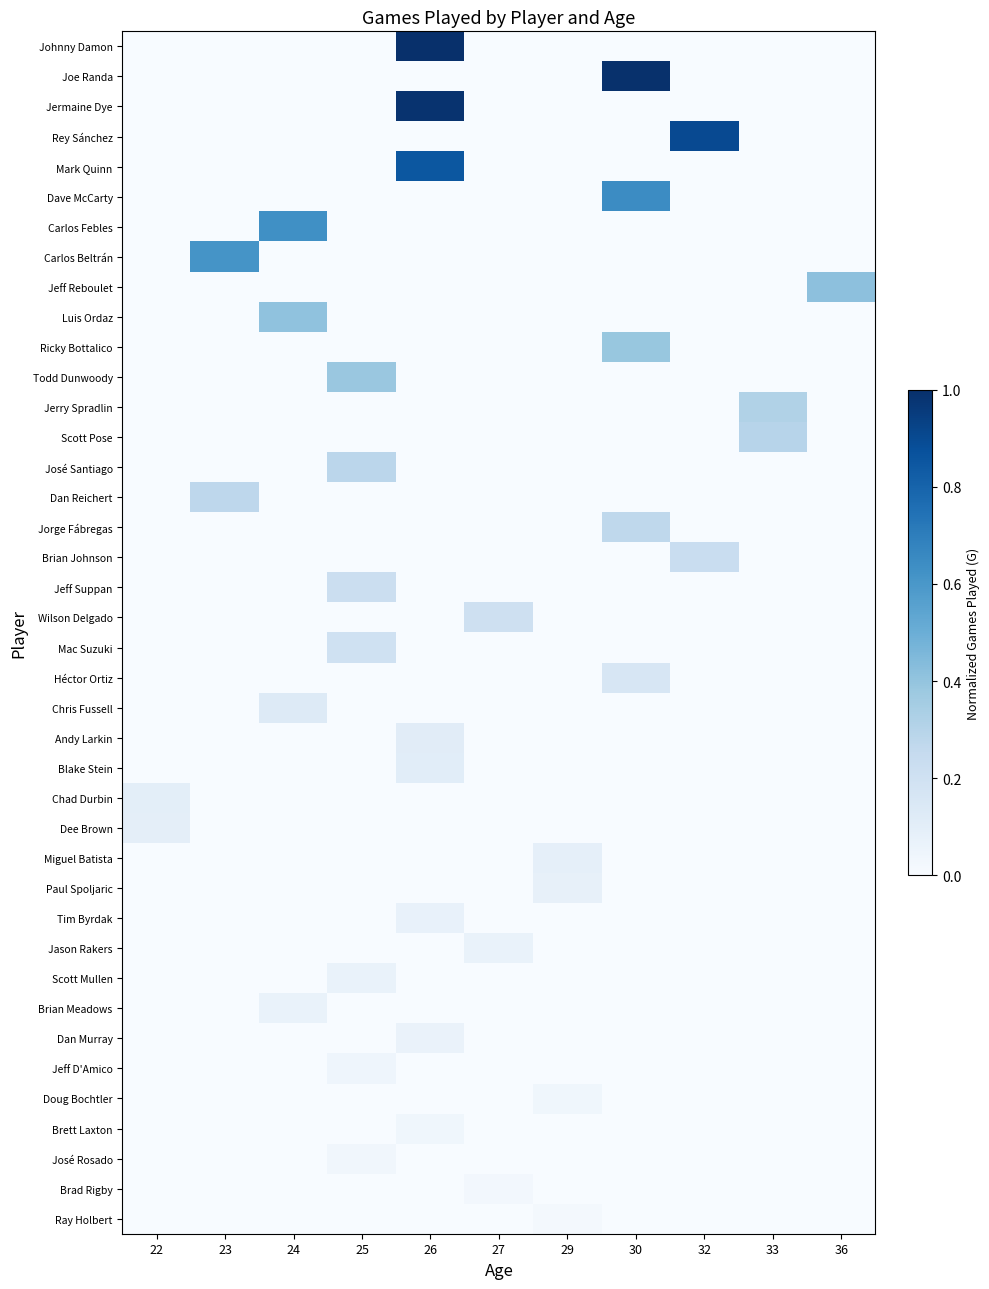

Reading right to left, extract all data points from this chart.

Johnny Damon: 36=0.0	33=0.0	32=0.0	30=0.0	29=0.0	27=0.0	26=1.0	25=0.0	24=0.0	23=0.0	22=0.0
Joe Randa: 36=0.0	33=0.0	32=0.0	30=1.0	29=0.0	27=0.0	26=0.0	25=0.0	24=0.0	23=0.0	22=0.0
Jermaine Dye: 36=0.0	33=0.0	32=0.0	30=0.0	29=0.0	27=0.0	26=1.0	25=0.0	24=0.0	23=0.0	22=0.0
Rey Sánchez: 36=0.0	33=0.0	32=0.9	30=0.0	29=0.0	27=0.0	26=0.0	25=0.0	24=0.0	23=0.0	22=0.0
Mark Quinn: 36=0.0	33=0.0	32=0.0	30=0.0	29=0.0	27=0.0	26=0.8	25=0.0	24=0.0	23=0.0	22=0.0
Dave McCarty: 36=0.0	33=0.0	32=0.0	30=0.6	29=0.0	27=0.0	26=0.0	25=0.0	24=0.0	23=0.0	22=0.0
Carlos Febles: 36=0.0	33=0.0	32=0.0	30=0.0	29=0.0	27=0.0	26=0.0	25=0.0	24=0.6	23=0.0	22=0.0
Carlos Beltrán: 36=0.0	33=0.0	32=0.0	30=0.0	29=0.0	27=0.0	26=0.0	25=0.0	24=0.0	23=0.6	22=0.0
Jeff Reboulet: 36=0.4	33=0.0	32=0.0	30=0.0	29=0.0	27=0.0	26=0.0	25=0.0	24=0.0	23=0.0	22=0.0
Luis Ordaz: 36=0.0	33=0.0	32=0.0	30=0.0	29=0.0	27=0.0	26=0.0	25=0.0	24=0.4	23=0.0	22=0.0
Ricky Bottalico: 36=0.0	33=0.0	32=0.0	30=0.4	29=0.0	27=0.0	26=0.0	25=0.0	24=0.0	23=0.0	22=0.0
Todd Dunwoody: 36=0.0	33=0.0	32=0.0	30=0.0	29=0.0	27=0.0	26=0.0	25=0.4	24=0.0	23=0.0	22=0.0
Jerry Spradlin: 36=0.0	33=0.3	32=0.0	30=0.0	29=0.0	27=0.0	26=0.0	25=0.0	24=0.0	23=0.0	22=0.0
Scott Pose: 36=0.0	33=0.3	32=0.0	30=0.0	29=0.0	27=0.0	26=0.0	25=0.0	24=0.0	23=0.0	22=0.0
José Santiago: 36=0.0	33=0.0	32=0.0	30=0.0	29=0.0	27=0.0	26=0.0	25=0.3	24=0.0	23=0.0	22=0.0
Dan Reichert: 36=0.0	33=0.0	32=0.0	30=0.0	29=0.0	27=0.0	26=0.0	25=0.0	24=0.0	23=0.3	22=0.0
Jorge Fábregas: 36=0.0	33=0.0	32=0.0	30=0.3	29=0.0	27=0.0	26=0.0	25=0.0	24=0.0	23=0.0	22=0.0
Brian Johnson: 36=0.0	33=0.0	32=0.2	30=0.0	29=0.0	27=0.0	26=0.0	25=0.0	24=0.0	23=0.0	22=0.0
Jeff Suppan: 36=0.0	33=0.0	32=0.0	30=0.0	29=0.0	27=0.0	26=0.0	25=0.2	24=0.0	23=0.0	22=0.0
Wilson Delgado: 36=0.0	33=0.0	32=0.0	30=0.0	29=0.0	27=0.2	26=0.0	25=0.0	24=0.0	23=0.0	22=0.0
Mac Suzuki: 36=0.0	33=0.0	32=0.0	30=0.0	29=0.0	27=0.0	26=0.0	25=0.2	24=0.0	23=0.0	22=0.0
Héctor Ortiz: 36=0.0	33=0.0	32=0.0	30=0.2	29=0.0	27=0.0	26=0.0	25=0.0	24=0.0	23=0.0	22=0.0
Chris Fussell: 36=0.0	33=0.0	32=0.0	30=0.0	29=0.0	27=0.0	26=0.0	25=0.0	24=0.1	23=0.0	22=0.0
Andy Larkin: 36=0.0	33=0.0	32=0.0	30=0.0	29=0.0	27=0.0	26=0.1	25=0.0	24=0.0	23=0.0	22=0.0
Blake Stein: 36=0.0	33=0.0	32=0.0	30=0.0	29=0.0	27=0.0	26=0.1	25=0.0	24=0.0	23=0.0	22=0.0
Chad Durbin: 36=0.0	33=0.0	32=0.0	30=0.0	29=0.0	27=0.0	26=0.0	25=0.0	24=0.0	23=0.0	22=0.1
Dee Brown: 36=0.0	33=0.0	32=0.0	30=0.0	29=0.0	27=0.0	26=0.0	25=0.0	24=0.0	23=0.0	22=0.1
Miguel Batista: 36=0.0	33=0.0	32=0.0	30=0.0	29=0.1	27=0.0	26=0.0	25=0.0	24=0.0	23=0.0	22=0.0
Paul Spoljaric: 36=0.0	33=0.0	32=0.0	30=0.0	29=0.1	27=0.0	26=0.0	25=0.0	24=0.0	23=0.0	22=0.0
Tim Byrdak: 36=0.0	33=0.0	32=0.0	30=0.0	29=0.0	27=0.0	26=0.1	25=0.0	24=0.0	23=0.0	22=0.0
Jason Rakers: 36=0.0	33=0.0	32=0.0	30=0.0	29=0.0	27=0.1	26=0.0	25=0.0	24=0.0	23=0.0	22=0.0
Scott Mullen: 36=0.0	33=0.0	32=0.0	30=0.0	29=0.0	27=0.0	26=0.0	25=0.1	24=0.0	23=0.0	22=0.0
Brian Meadows: 36=0.0	33=0.0	32=0.0	30=0.0	29=0.0	27=0.0	26=0.0	25=0.0	24=0.1	23=0.0	22=0.0
Dan Murray: 36=0.0	33=0.0	32=0.0	30=0.0	29=0.0	27=0.0	26=0.1	25=0.0	24=0.0	23=0.0	22=0.0
Jeff D'Amico: 36=0.0	33=0.0	32=0.0	30=0.0	29=0.0	27=0.0	26=0.0	25=0.0	24=0.0	23=0.0	22=0.0
Doug Bochtler: 36=0.0	33=0.0	32=0.0	30=0.0	29=0.0	27=0.0	26=0.0	25=0.0	24=0.0	23=0.0	22=0.0
Brett Laxton: 36=0.0	33=0.0	32=0.0	30=0.0	29=0.0	27=0.0	26=0.0	25=0.0	24=0.0	23=0.0	22=0.0
José Rosado: 36=0.0	33=0.0	32=0.0	30=0.0	29=0.0	27=0.0	26=0.0	25=0.0	24=0.0	23=0.0	22=0.0
Brad Rigby: 36=0.0	33=0.0	32=0.0	30=0.0	29=0.0	27=0.0	26=0.0	25=0.0	24=0.0	23=0.0	22=0.0
Ray Holbert: 36=0.0	33=0.0	32=0.0	30=0.0	29=0.0	27=0.0	26=0.0	25=0.0	24=0.0	23=0.0	22=0.0